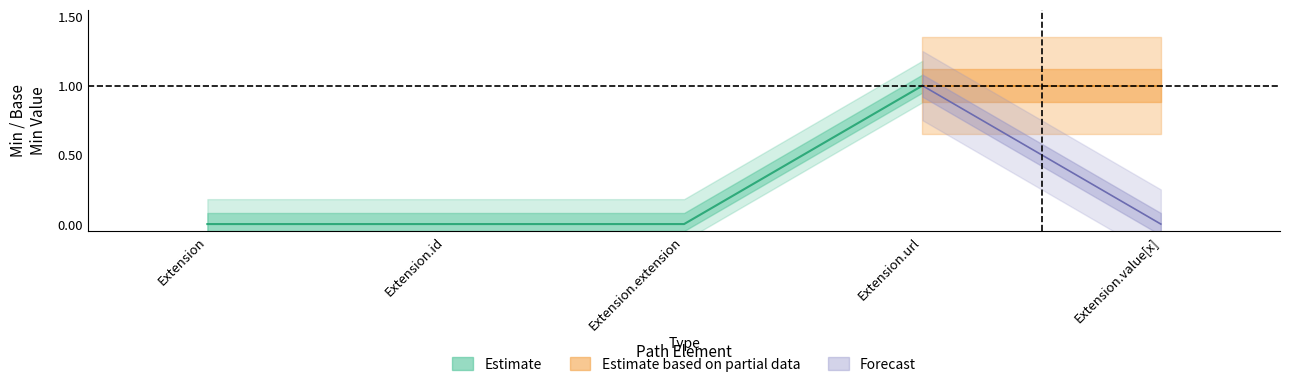

The value of Estimate_center at Extension.value[x] is 1. True or false?

False